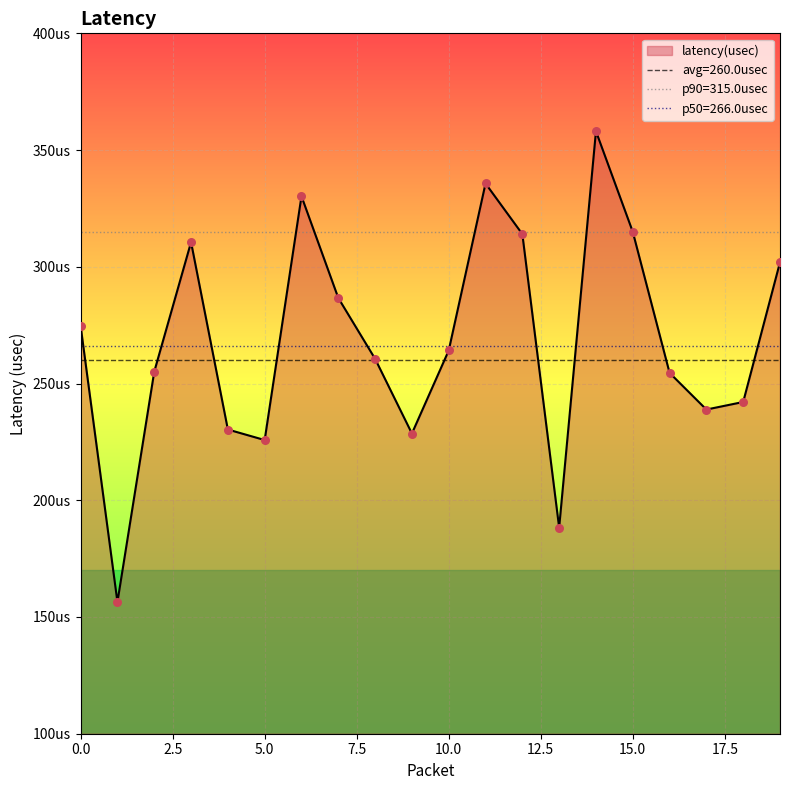

Which has a higher value, 19 or 17?

19